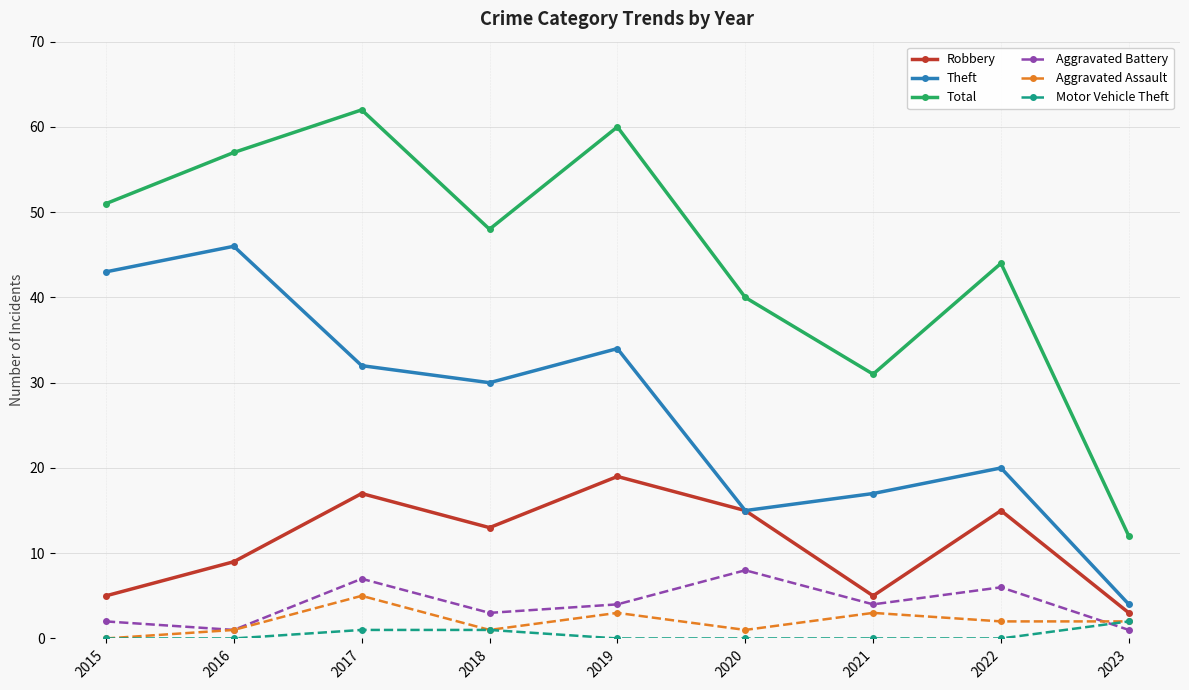

The value of Robbery at 2023 is 3. True or false?

True